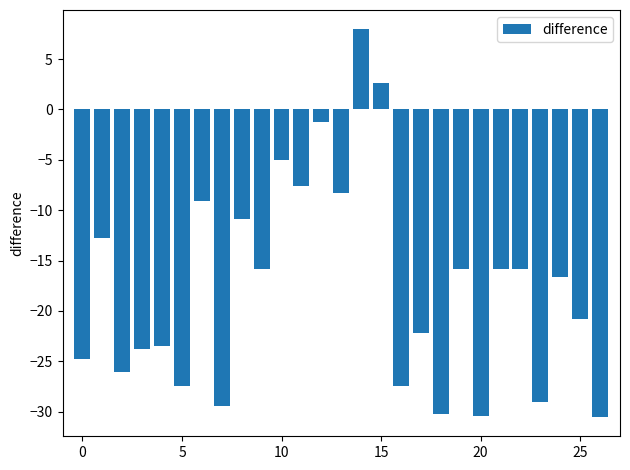

How many categories are shown in the chart?

27